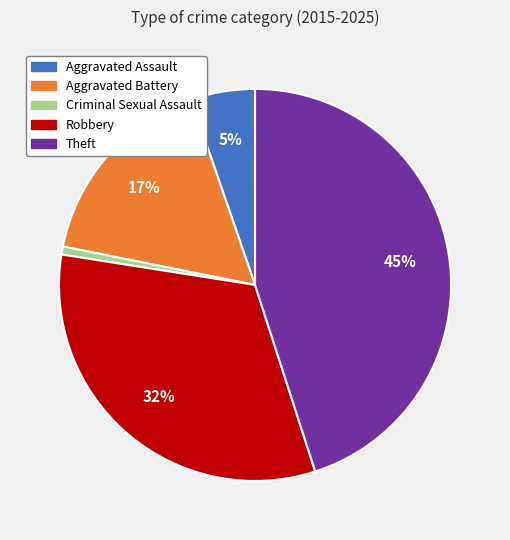

Do Aggravated Assault and Robbery together represent more than half of the pie?

No